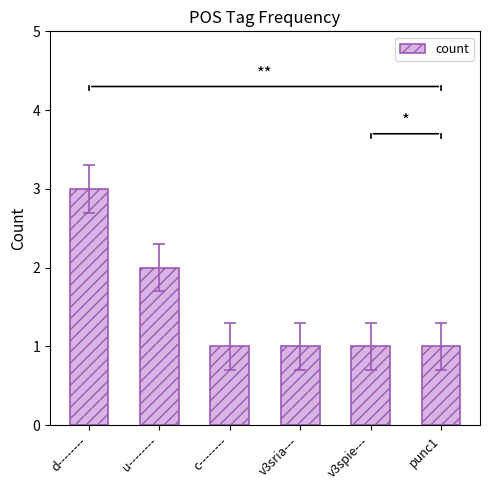

What is the difference between the values at d-------- and c--------?

2